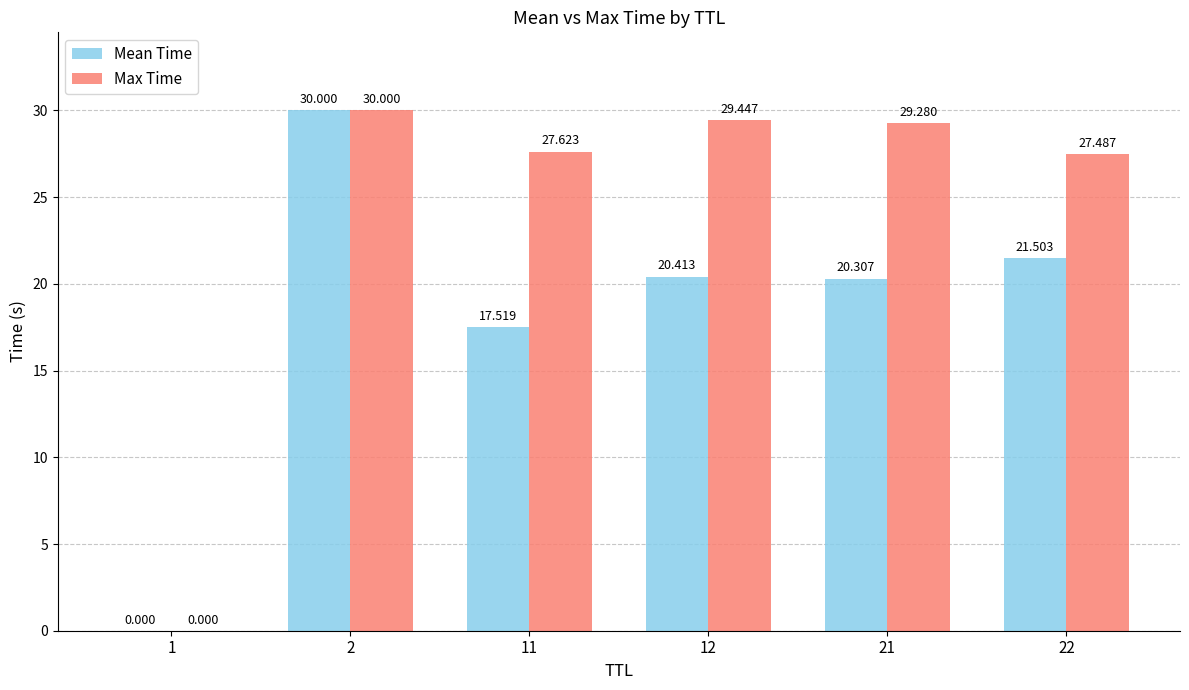

What is the sum of all Mean Time values?

109.7